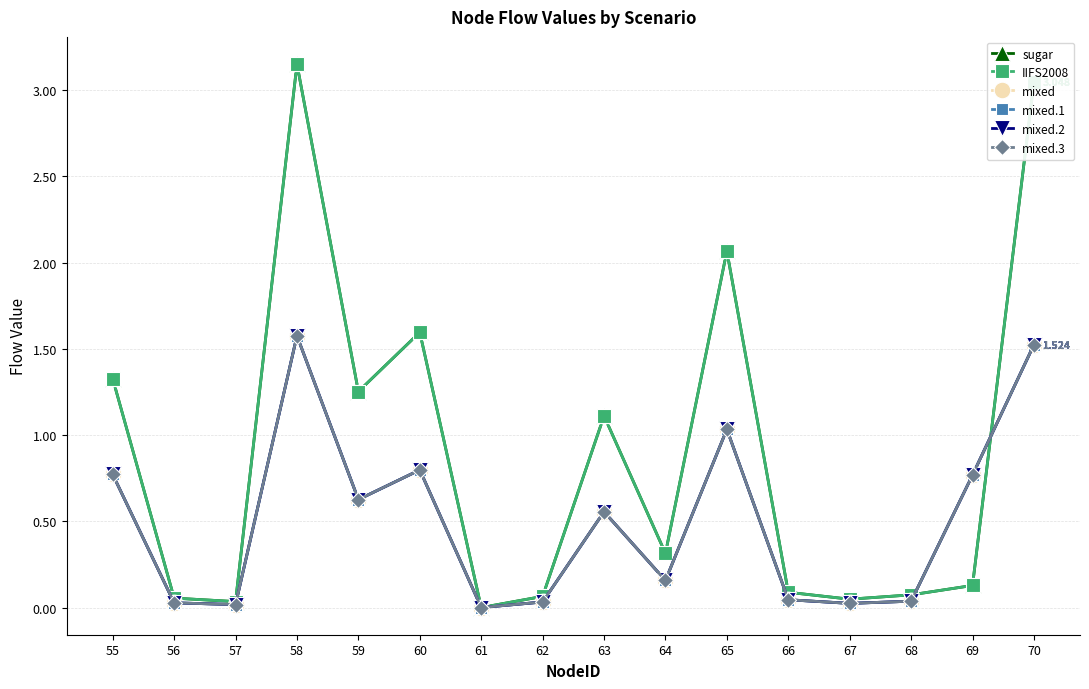

How many lines are shown in the chart?

6